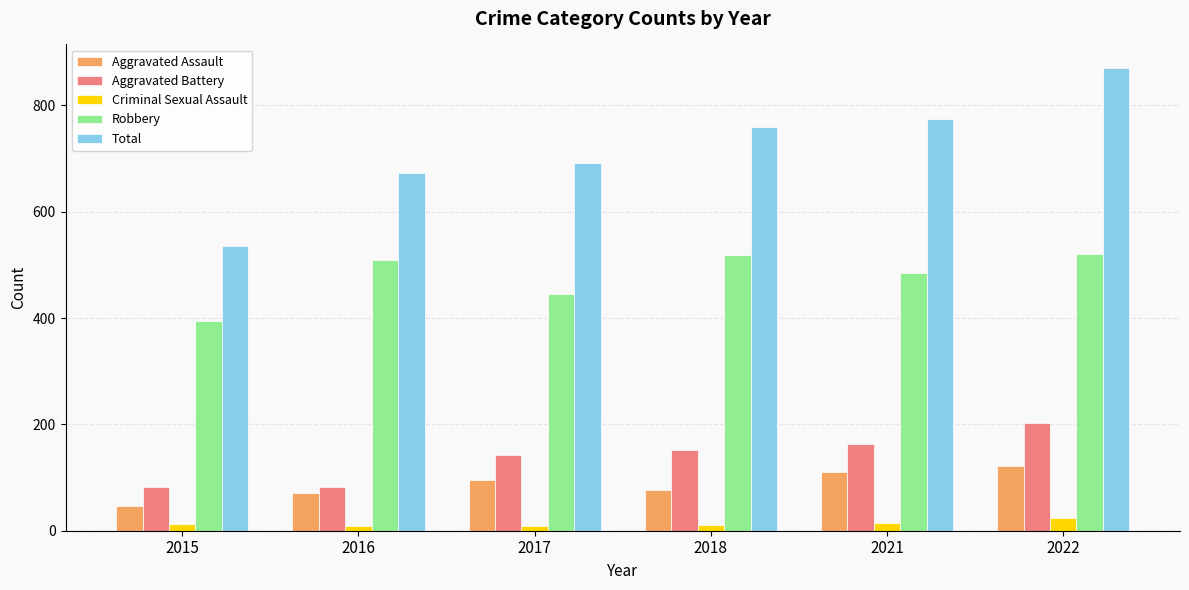

Which series changed the most between 2015 and 2022?

Total